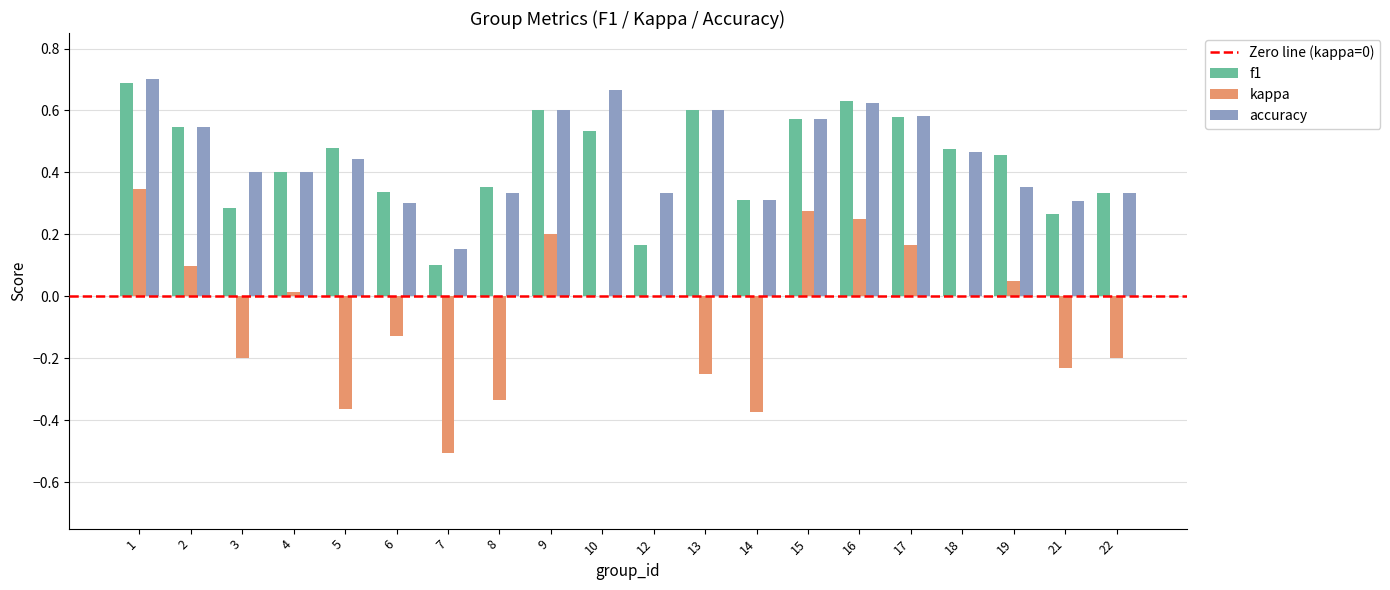

Is it true that kappa equals -0.6 at 5?

False